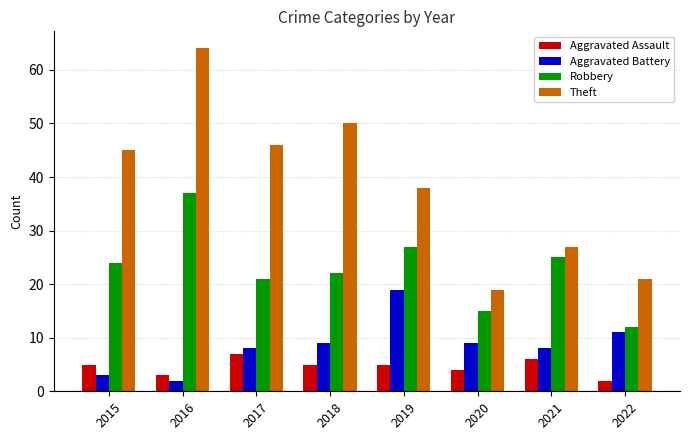

What is the minimum value shown in the chart?

2